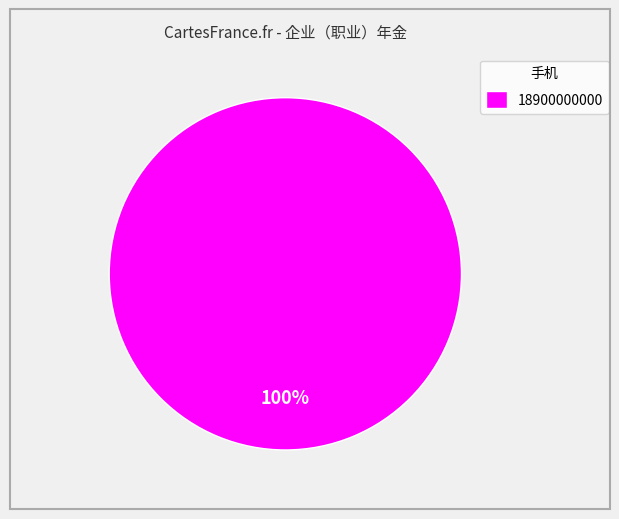

The 18900000000 slice represents 100% of the pie. True or false?

True